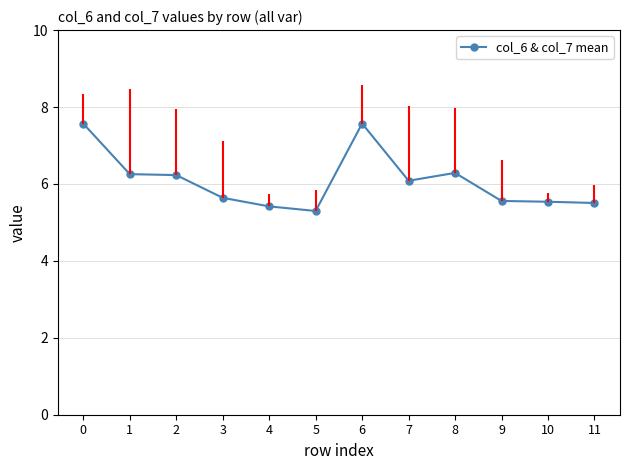

Is it true that the value at 9 is 5.6?

True